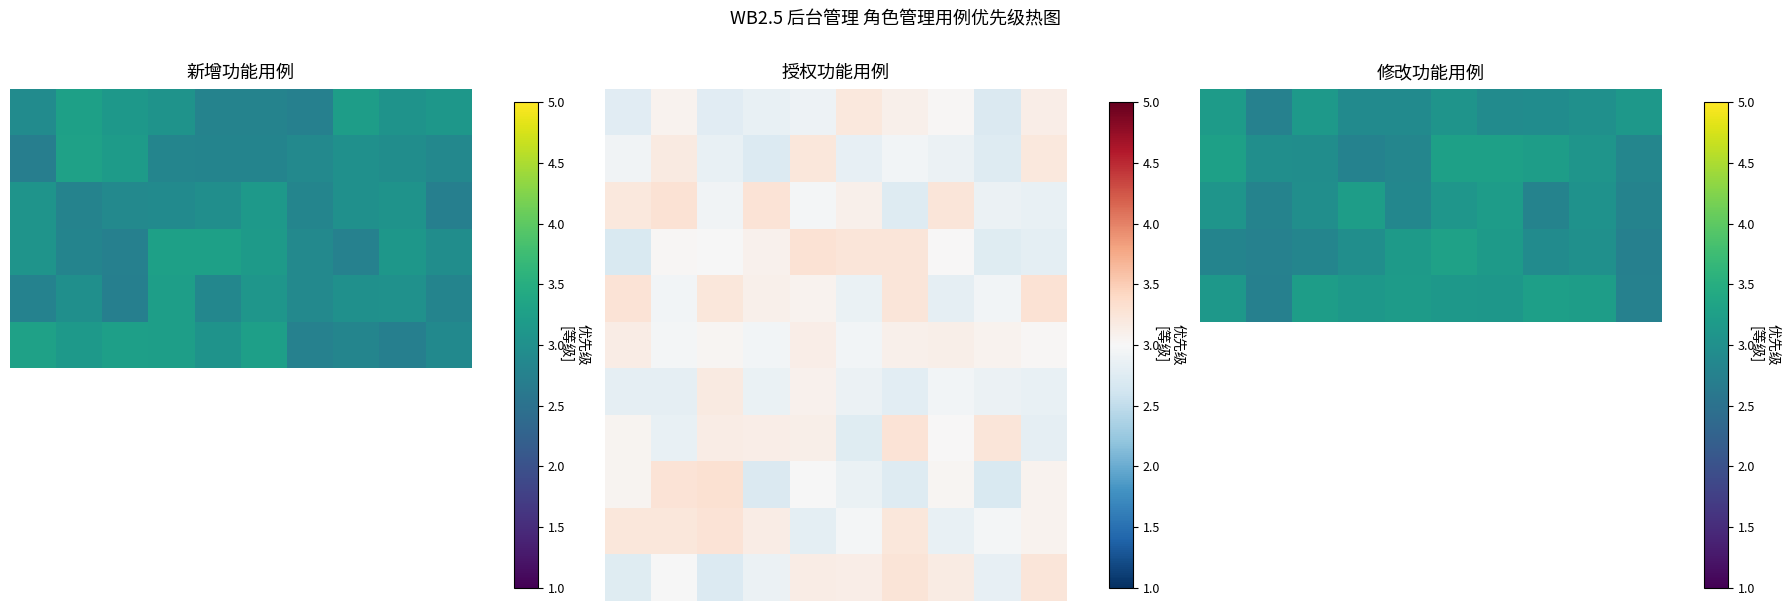

Between 1 and 4, which is larger?

4